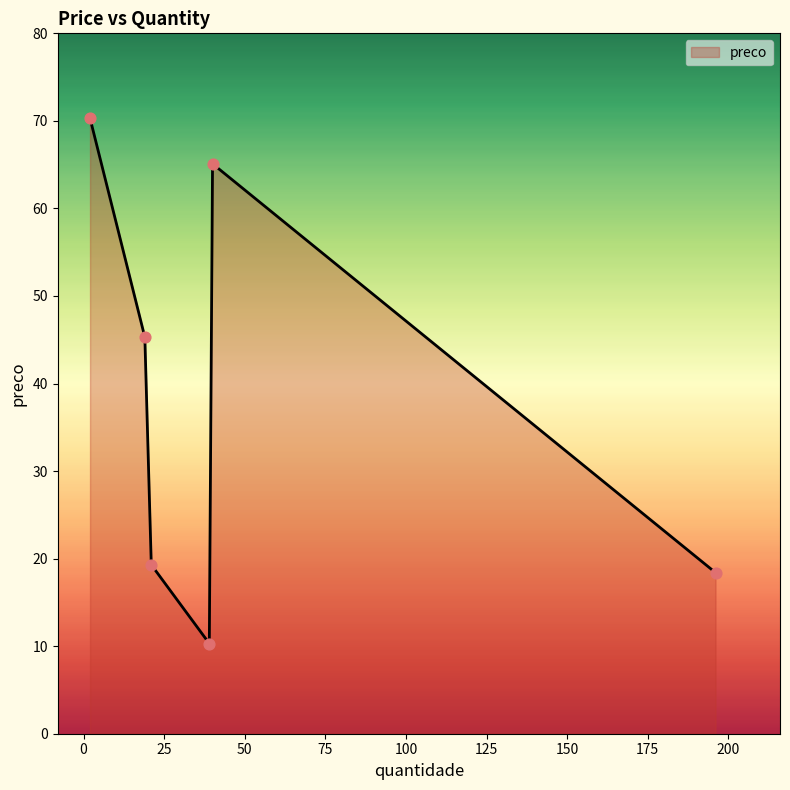

What is the sum of all values?

228.7